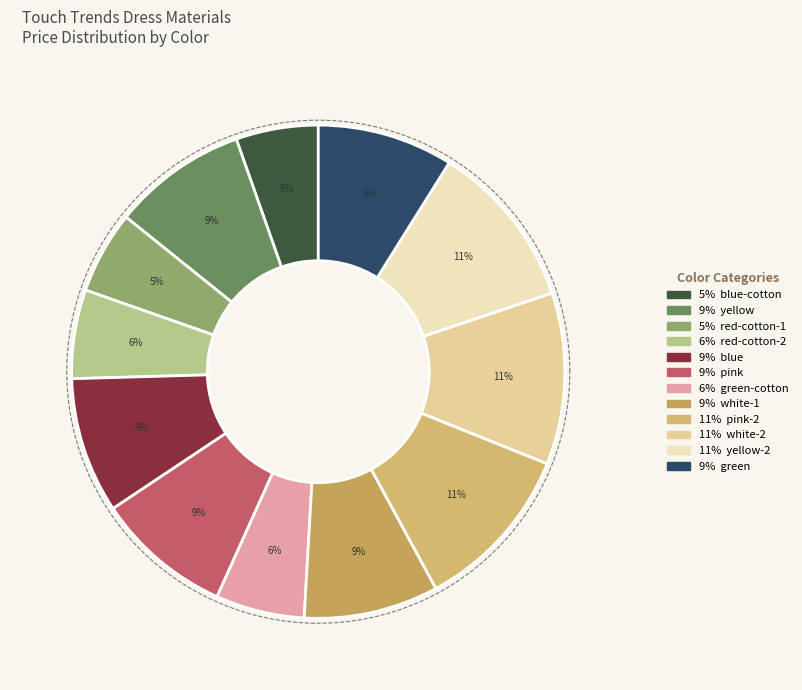

What is the largest slice in the pie chart?

white-2